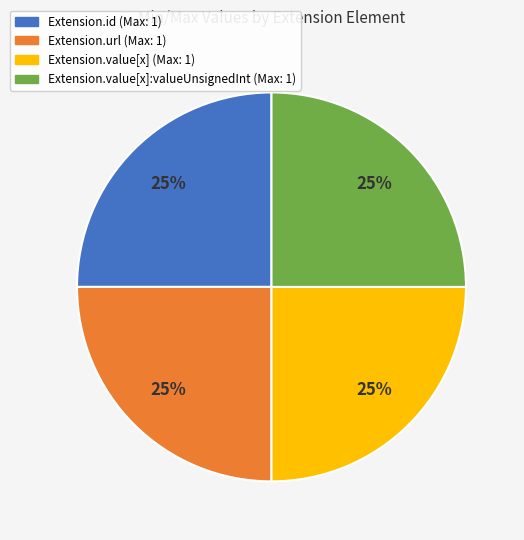

To the nearest percent, what is the difference between the largest and smallest slice percentages?

0%